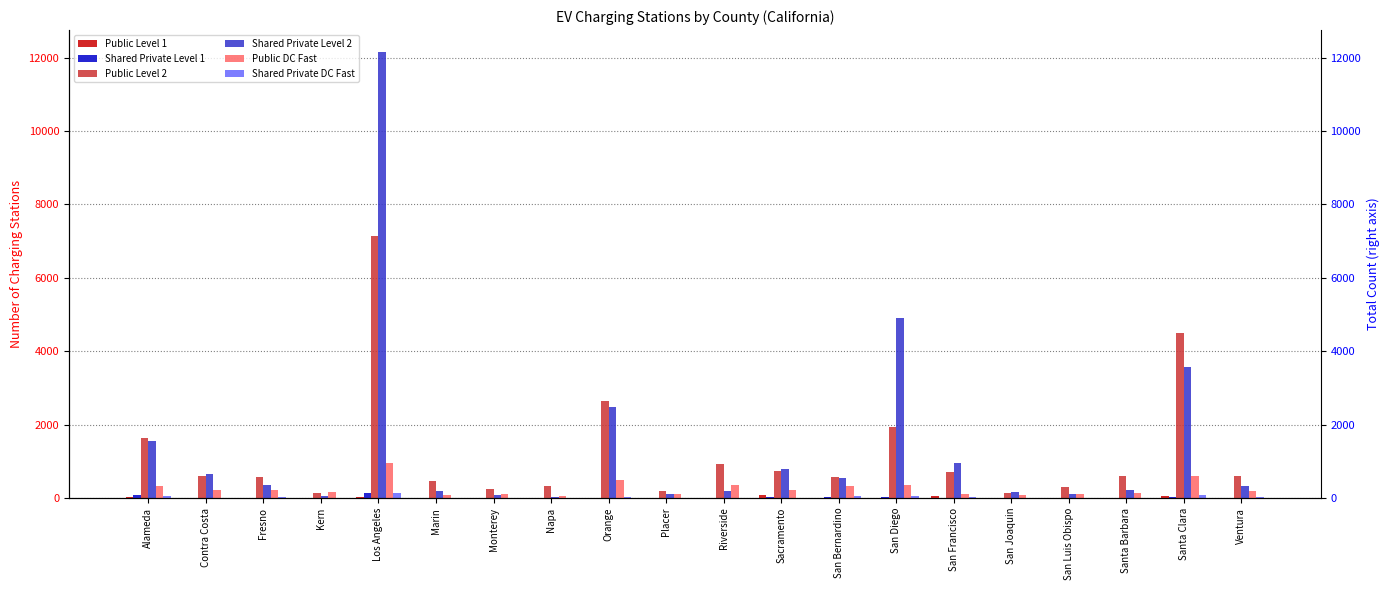

Reading left to right, extract all data points from this chart.

Public Level 1: Alameda=14	Contra Costa=7	Fresno=8	Kern=4	Los Angeles=33	Marin=4	Monterey=9	Napa=0	Orange=9	Placer=0	Riverside=7	Sacramento=68	San Bernardino=3	San Diego=2	San Francisco=52	San Joaquin=0	San Luis Obispo=0	Santa Barbara=0	Santa Clara=45	Ventura=5
Shared Private Level 1: Alameda=66	Contra Costa=2	Fresno=1	Kern=1	Los Angeles=147	Marin=0	Monterey=0	Napa=0	Orange=0	Placer=1	Riverside=1	Sacramento=18	San Bernardino=11	San Diego=17	San Francisco=6	San Joaquin=0	San Luis Obispo=1	Santa Barbara=0	Santa Clara=16	Ventura=2
Public Level 2: Alameda=1633	Contra Costa=599	Fresno=566	Kern=126	Los Angeles=7124	Marin=449	Monterey=230	Napa=314	Orange=2638	Placer=185	Riverside=929	Sacramento=732	San Bernardino=557	San Diego=1938	San Francisco=695	San Joaquin=143	San Luis Obispo=304	Santa Barbara=598	Santa Clara=4488	Ventura=591
Shared Private Level 2: Alameda=1554	Contra Costa=660	Fresno=346	Kern=52	Los Angeles=12141	Marin=189	Monterey=80	Napa=31	Orange=2477	Placer=102	Riverside=199	Sacramento=793	San Bernardino=545	San Diego=4901	San Francisco=957	San Joaquin=174	San Luis Obispo=105	Santa Barbara=206	Santa Clara=3577	Ventura=322
Public DC Fast: Alameda=315	Contra Costa=208	Fresno=209	Kern=171	Los Angeles=944	Marin=87	Monterey=105	Napa=43	Orange=495	Placer=111	Riverside=350	Sacramento=218	San Bernardino=318	San Diego=364	San Francisco=104	San Joaquin=80	San Luis Obispo=102	Santa Barbara=126	Santa Clara=596	Ventura=181
Shared Private DC Fast: Alameda=43	Contra Costa=7	Fresno=13	Kern=5	Los Angeles=131	Marin=5	Monterey=1	Napa=2	Orange=38	Placer=3	Riverside=9	Sacramento=7	San Bernardino=44	San Diego=56	San Francisco=26	San Joaquin=10	San Luis Obispo=1	Santa Barbara=6	Santa Clara=71	Ventura=13